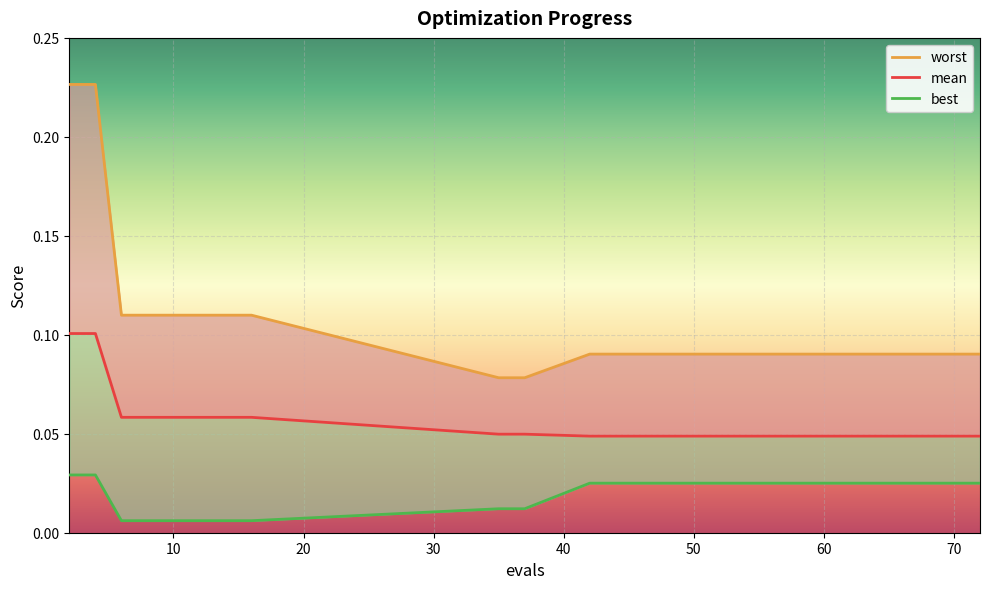

What is the value of the worst point at the 5th from the left?

0.1